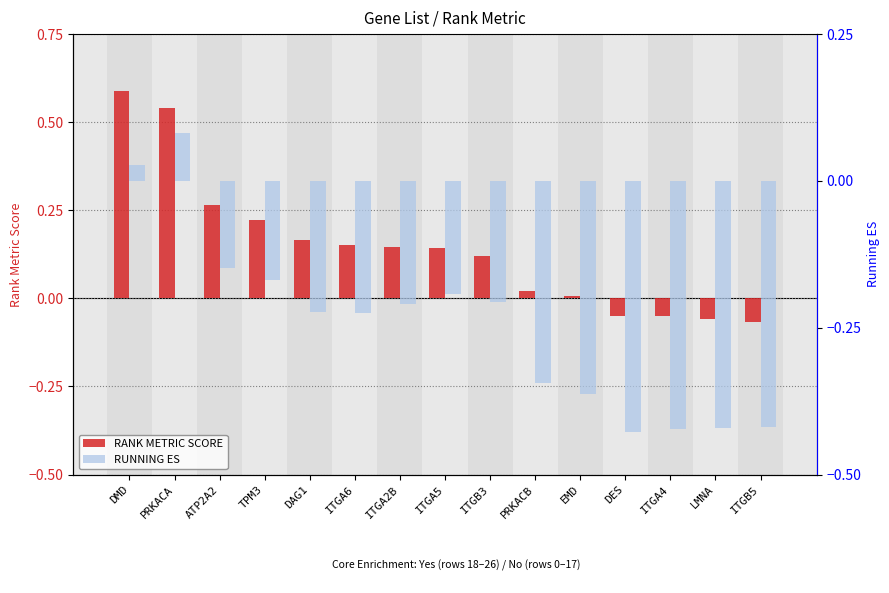

Which category has the highest value in the RUNNING ES series?

PRKACA